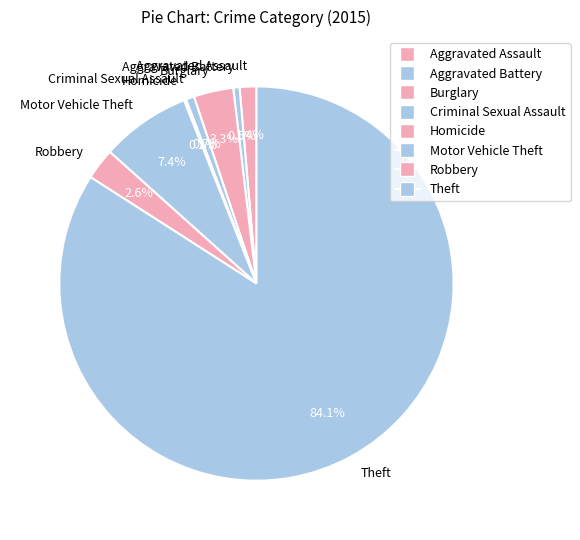

Between Motor Vehicle Theft and Aggravated Battery, which is larger?

Motor Vehicle Theft